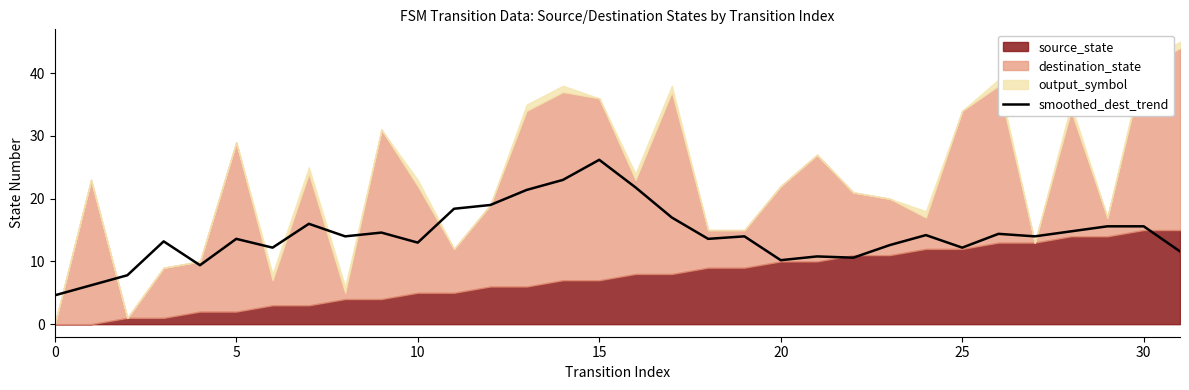

How many categories are shown in the chart?

32